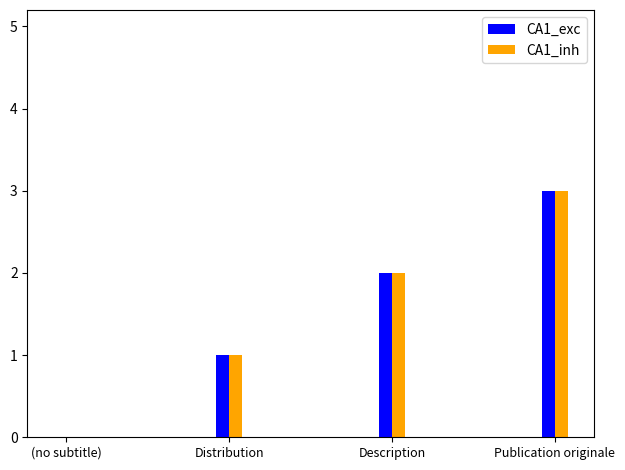

Is it true that CA1_inh equals 3 at Description?

False